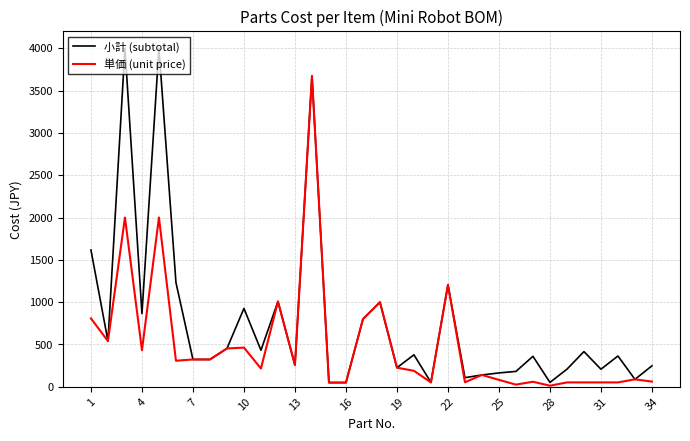

What are all the series names shown in the legend?

小計 (subtotal), 単価 (unit price)